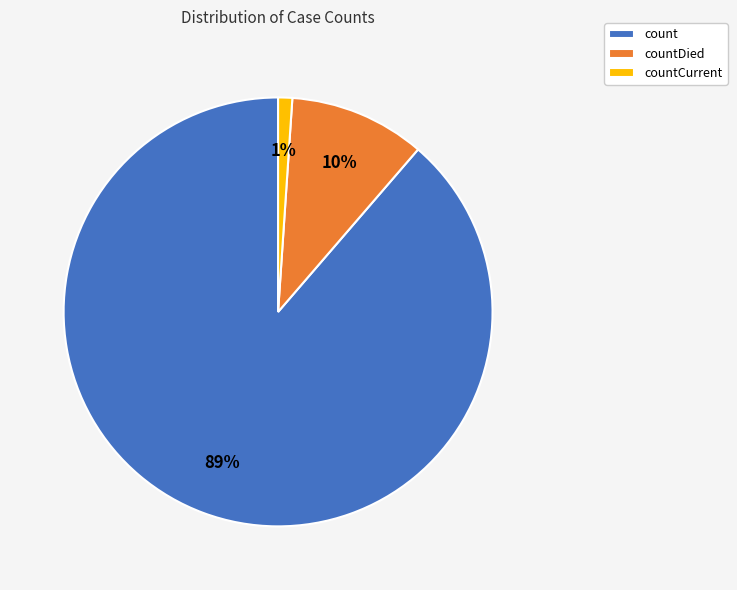

Count the number of slices in the pie.

3